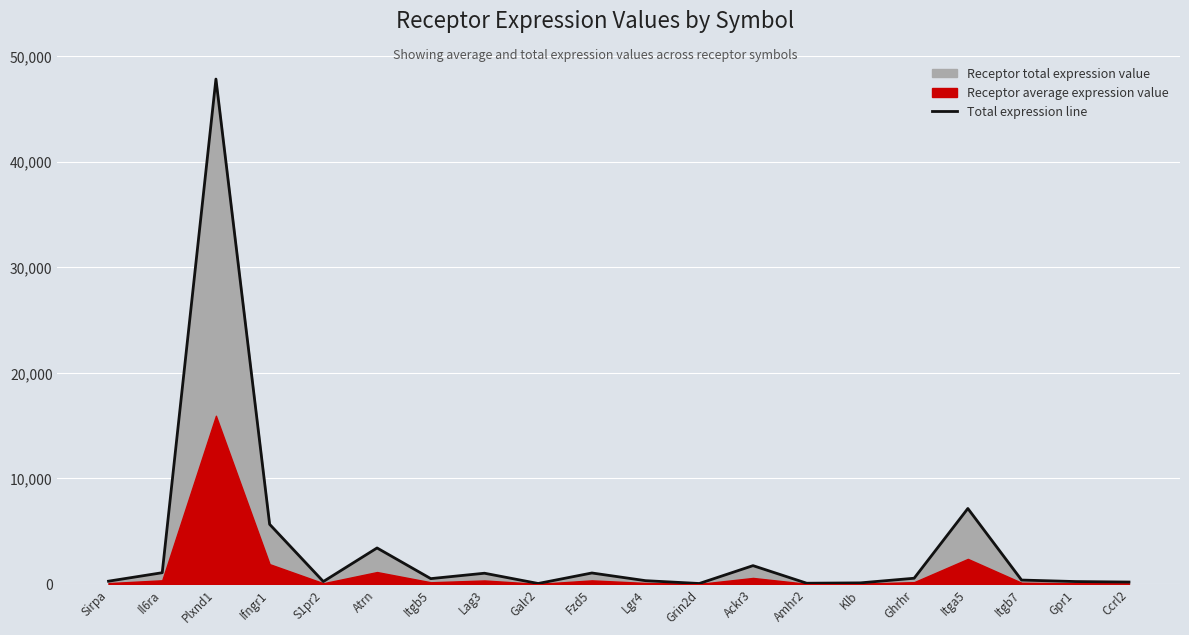

True or false: the data shows 506.0 at Lgr4.

False